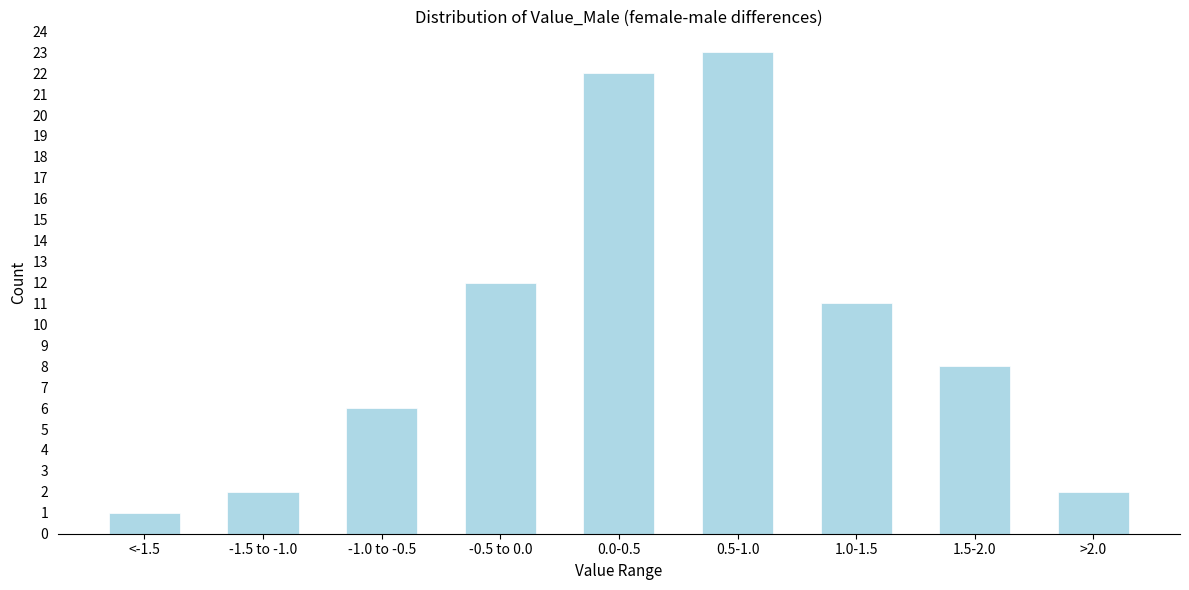

Reading left to right, what are all the values shown in this chart?

1	2	6	12	22	23	11	8	2